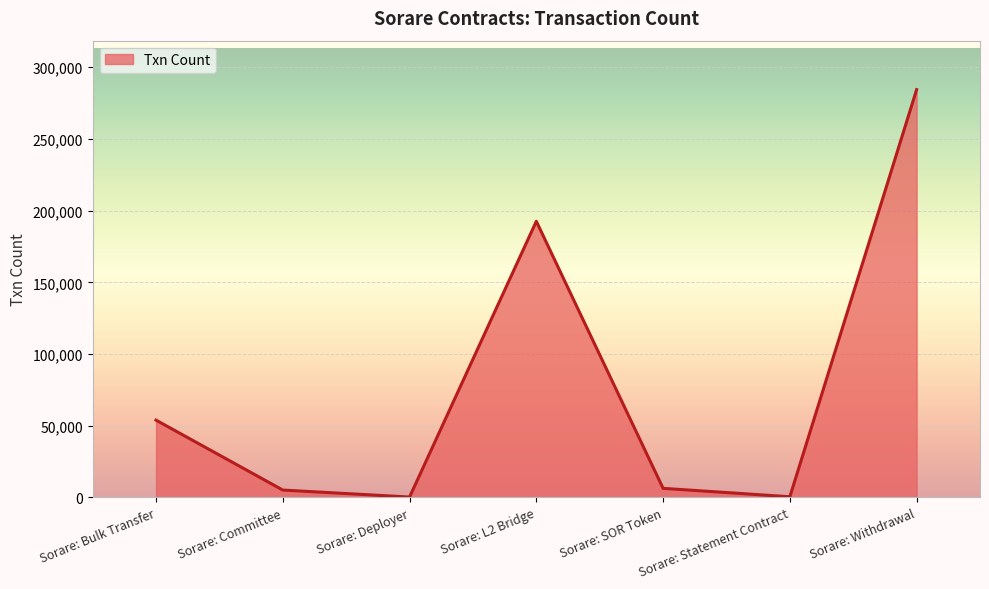

At which label does the data first exceed 6307?

Sorare: Bulk Transfer